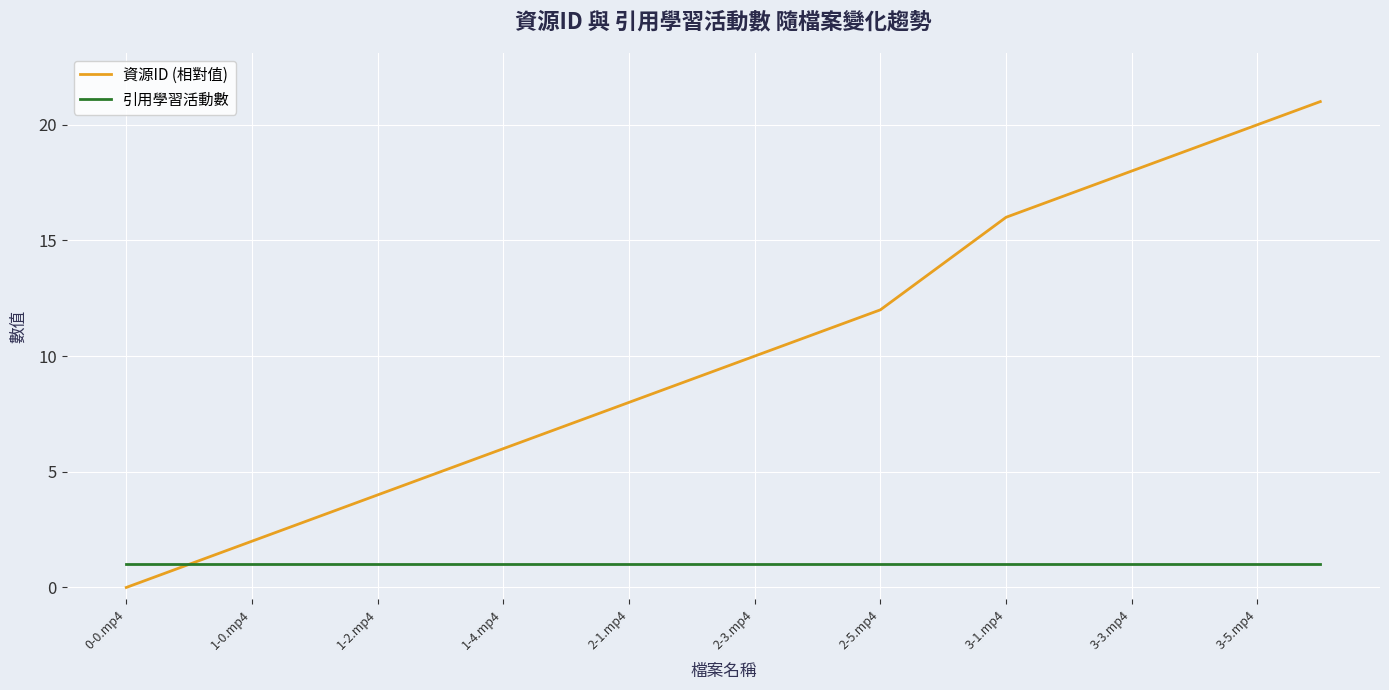

Rank the series by their average value, from lowest to highest.

引用學習活動數, 資源ID (相對值)